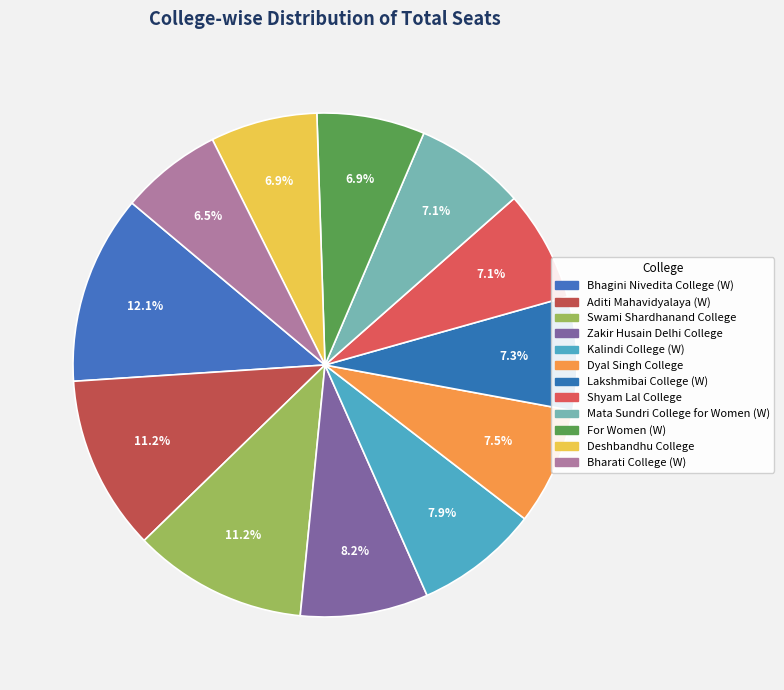

What percentage is NOT represented by For Women (W)?

93.1%